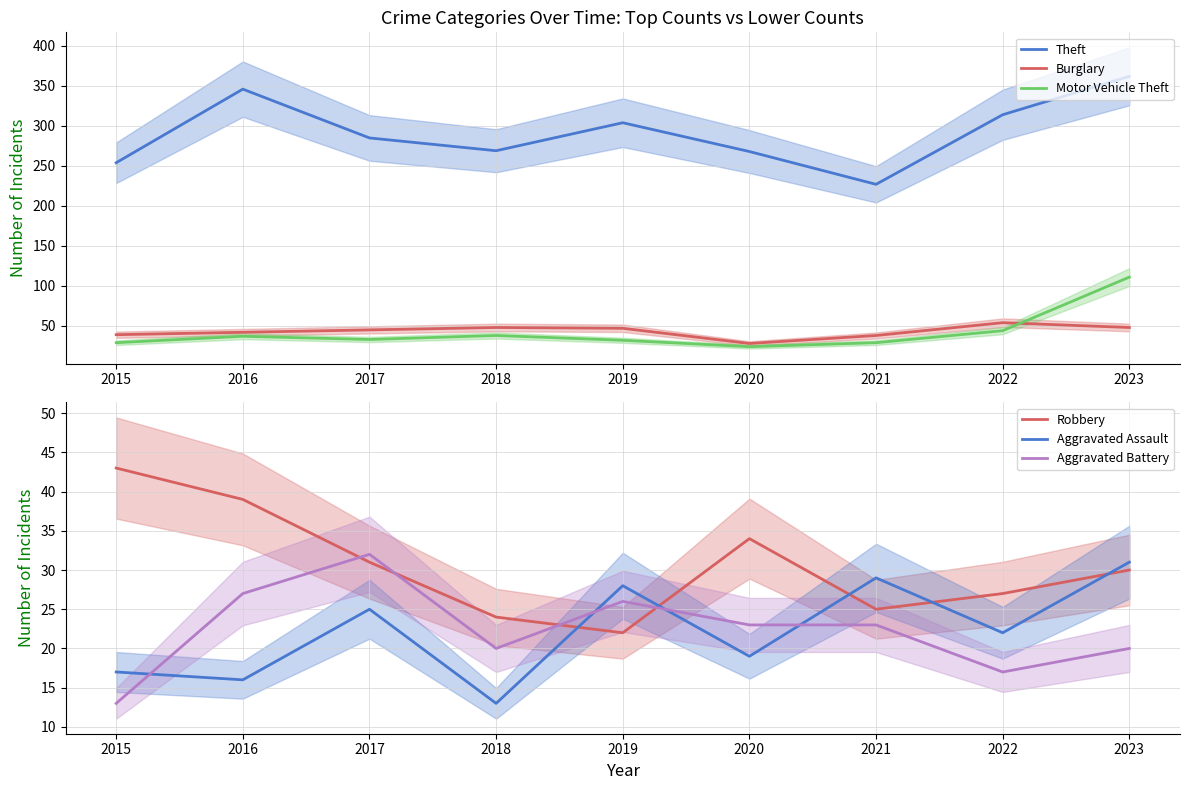

Reading left to right, what are all the values shown in this chart?

Theft: 254	346	285	269	304	268	227	314	362
Burglary: 39	42	45	48	47	28	38	54	48
Motor Vehicle Theft: 29	37	33	38	32	24	29	44	111
Robbery: 43	39	31	24	22	34	25	27	30
Aggravated Assault: 17	16	25	13	28	19	29	22	31
Aggravated Battery: 13	27	32	20	26	23	23	17	20